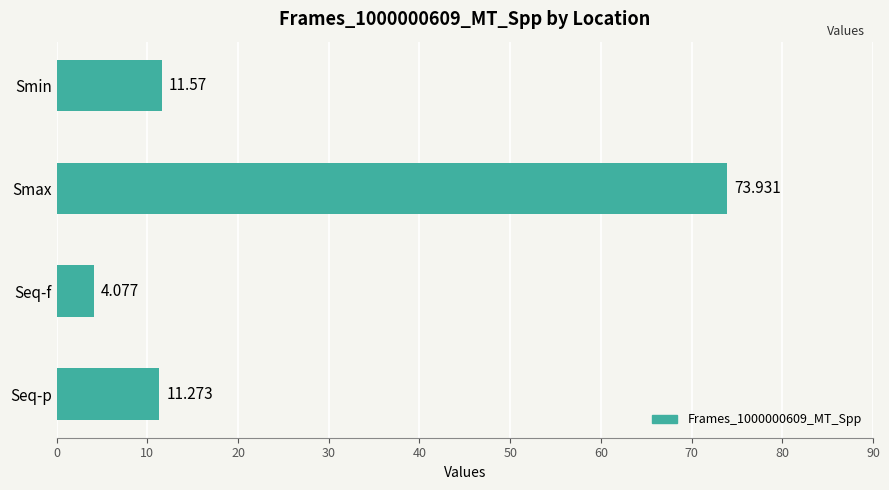

How many bars are there in total?

4